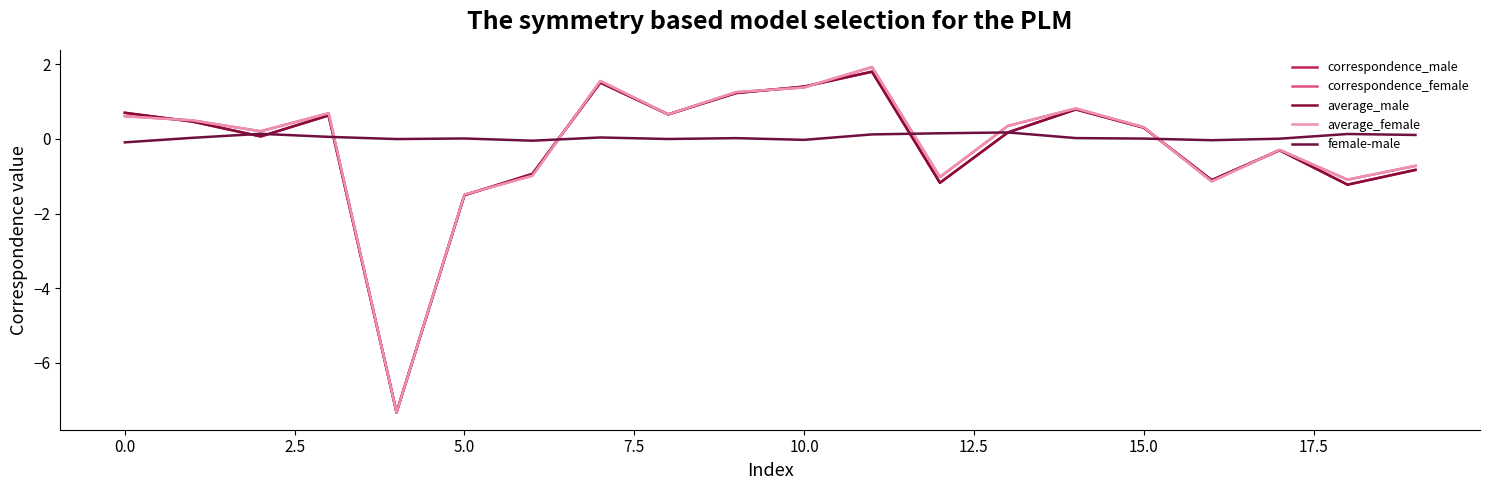

How many lines are shown in the chart?

5